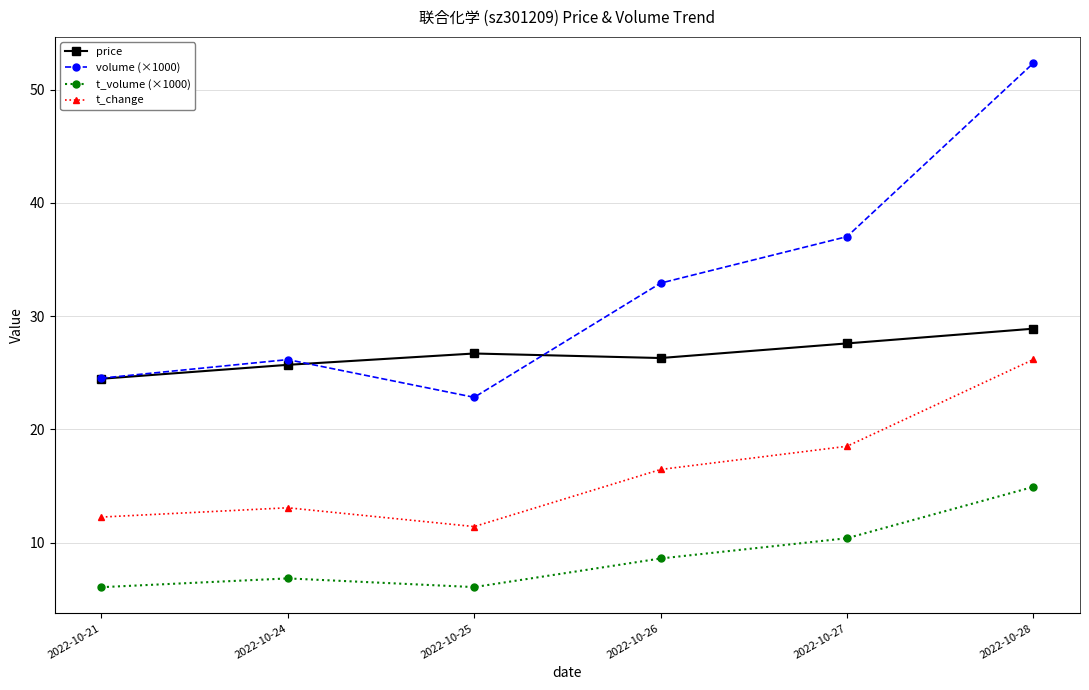

The value of volume (×1000) at 2022-10-21 is 16.5. True or false?

False